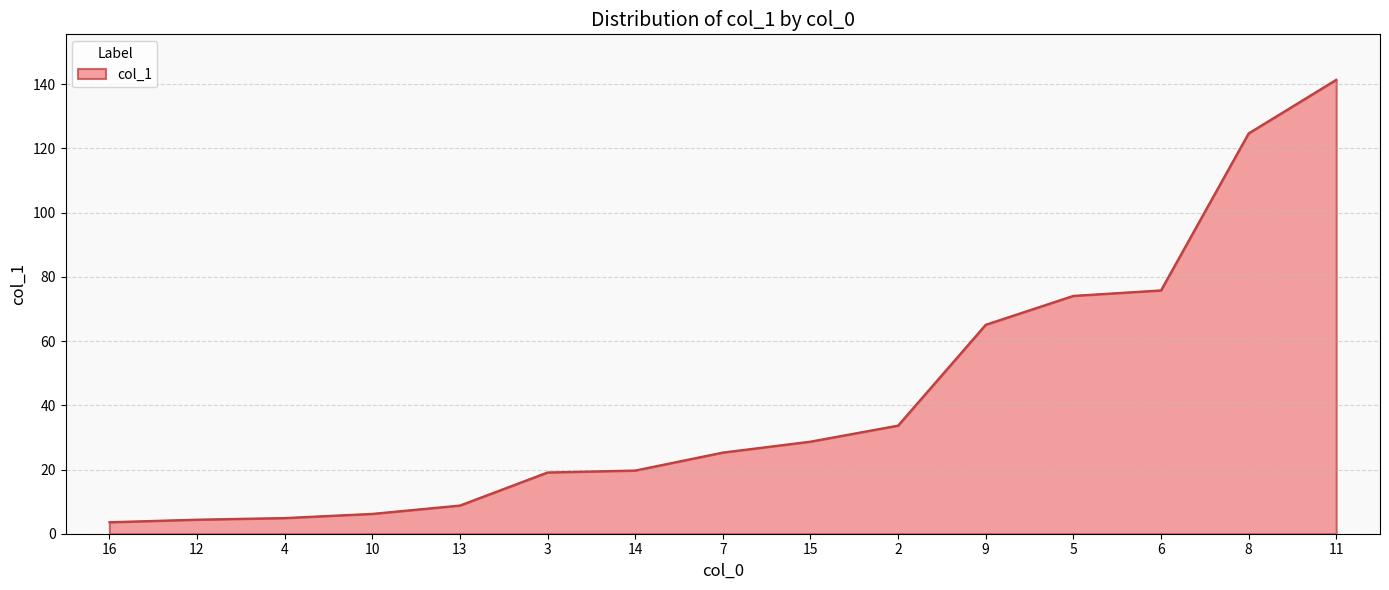

The chart shows a value of 132.1 at 6. True or false?

False